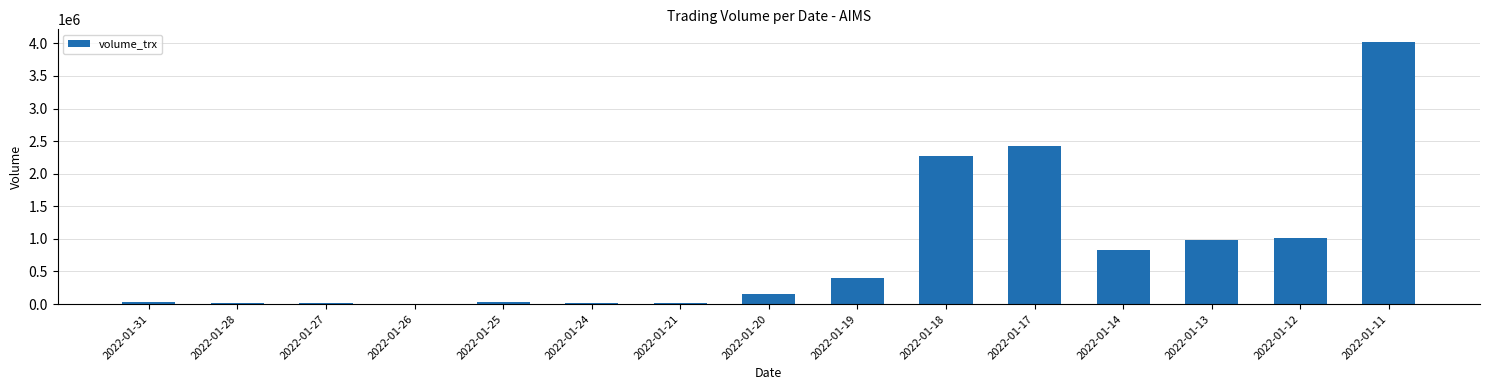

Is it true that the value at 2022-01-18 is 806926?

False